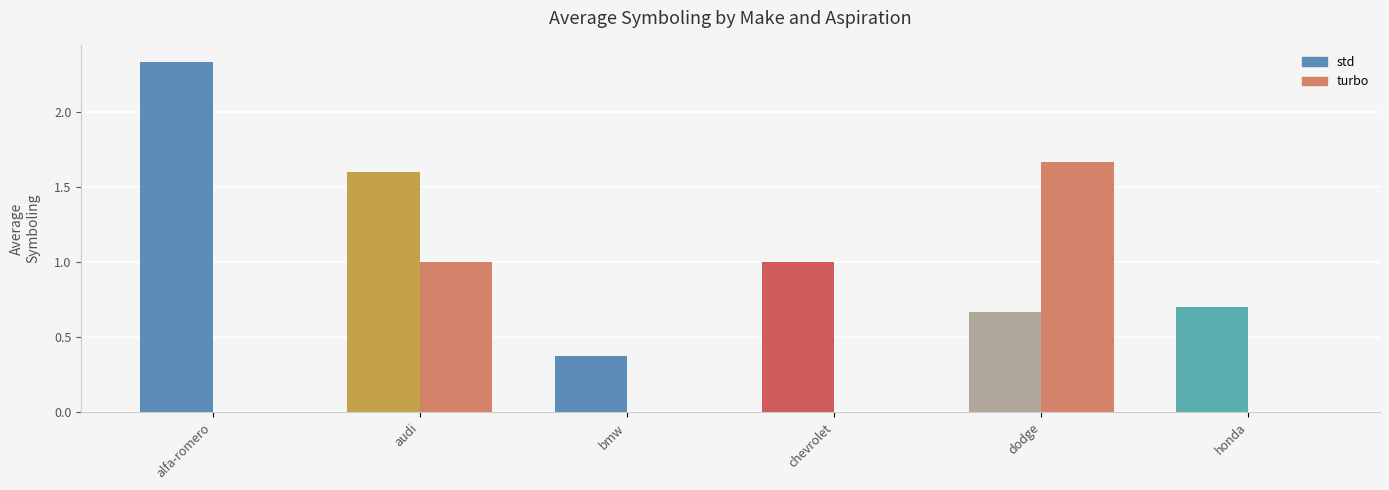

Read the std value at chevrolet.

1.0